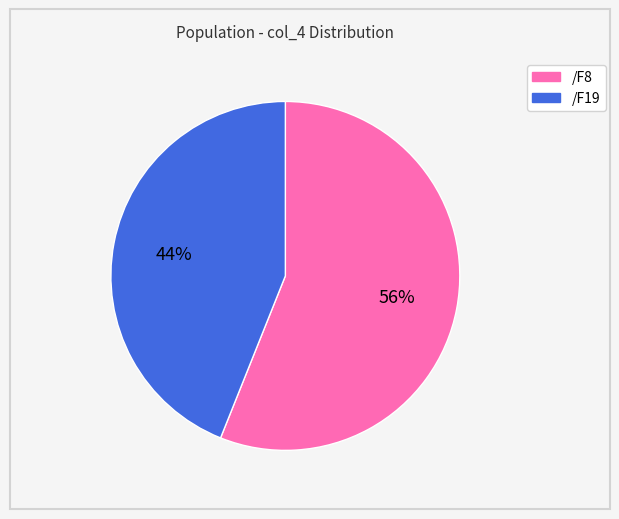

Between /F8 and /F19, which is larger?

/F8